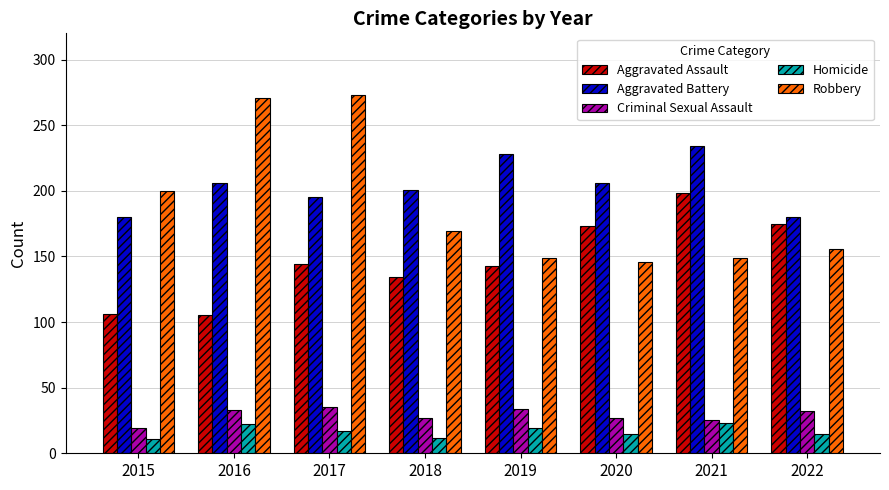

What is the lowest value of the Robbery series?

146